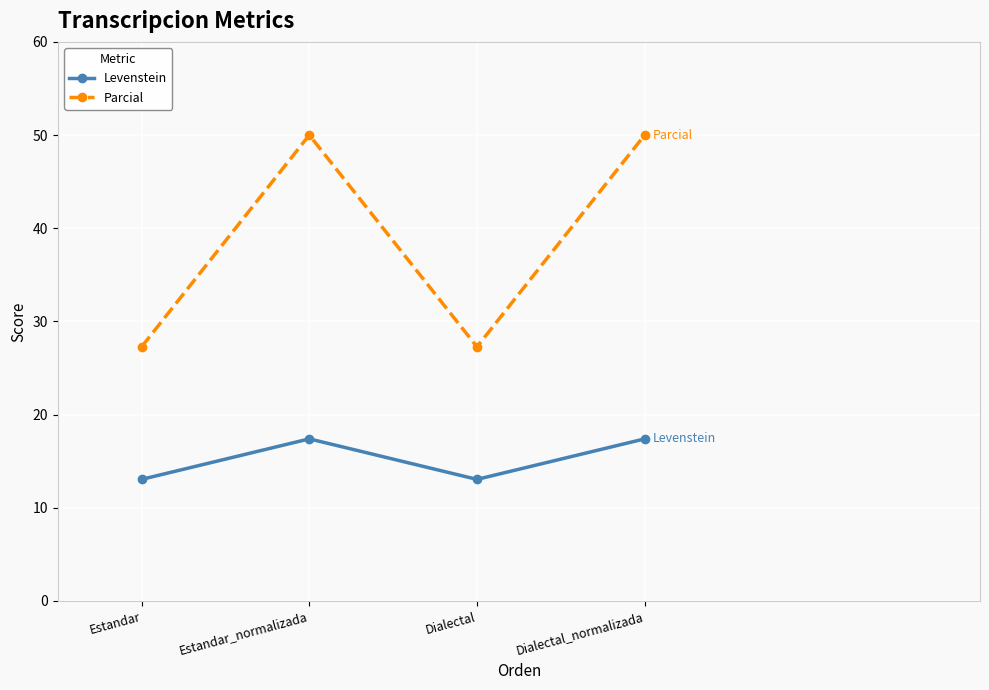

How many interior local peaks does the Parcial series have?

1